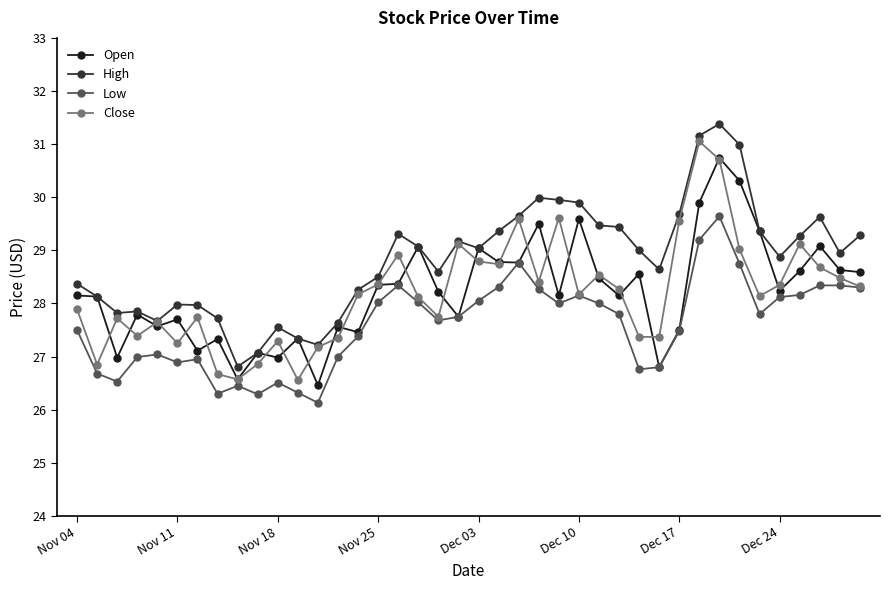

How many lines are shown in the chart?

4